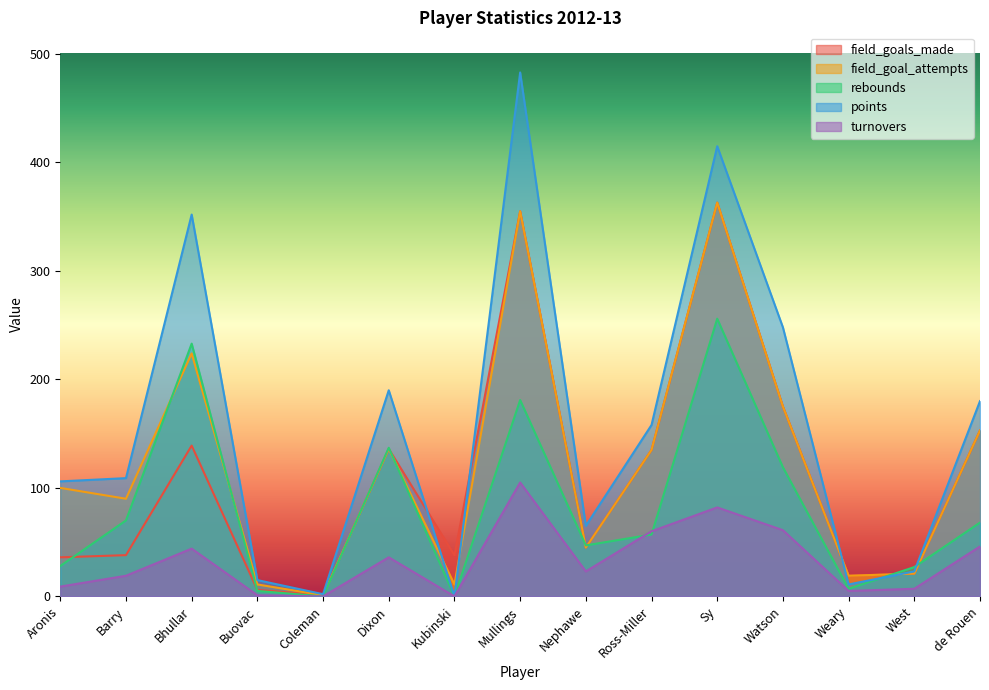

True or false: turnovers has more than 1 points higher than both neighbors.

True